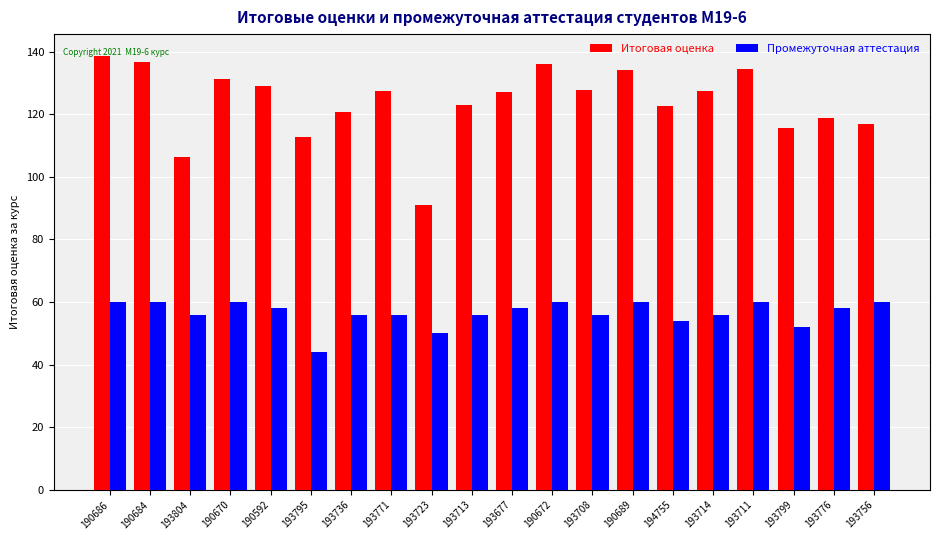

What is the spread (max minus min) of values at 193713?

66.8